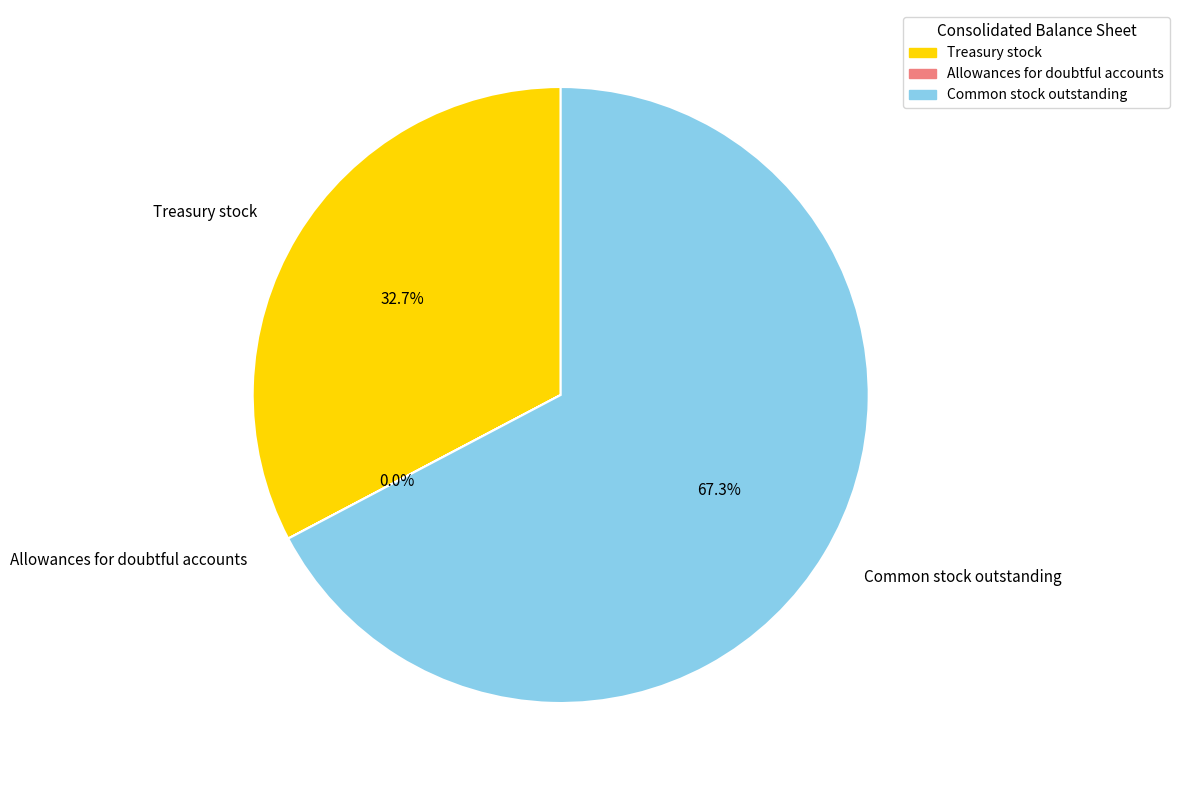

To the nearest percent, what is the difference between the largest and smallest slice percentages?

67%